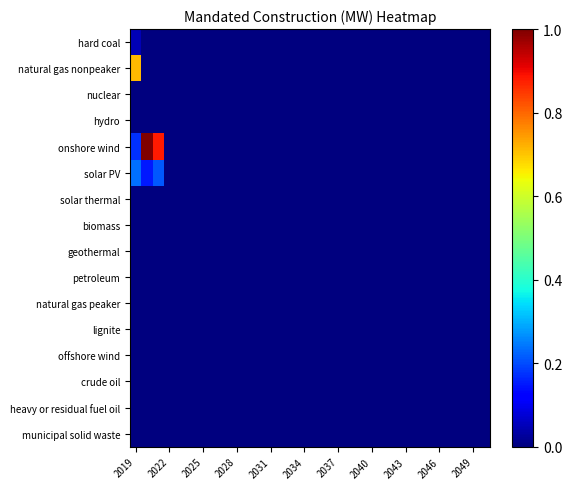

How many distinct data groups are displayed?

16